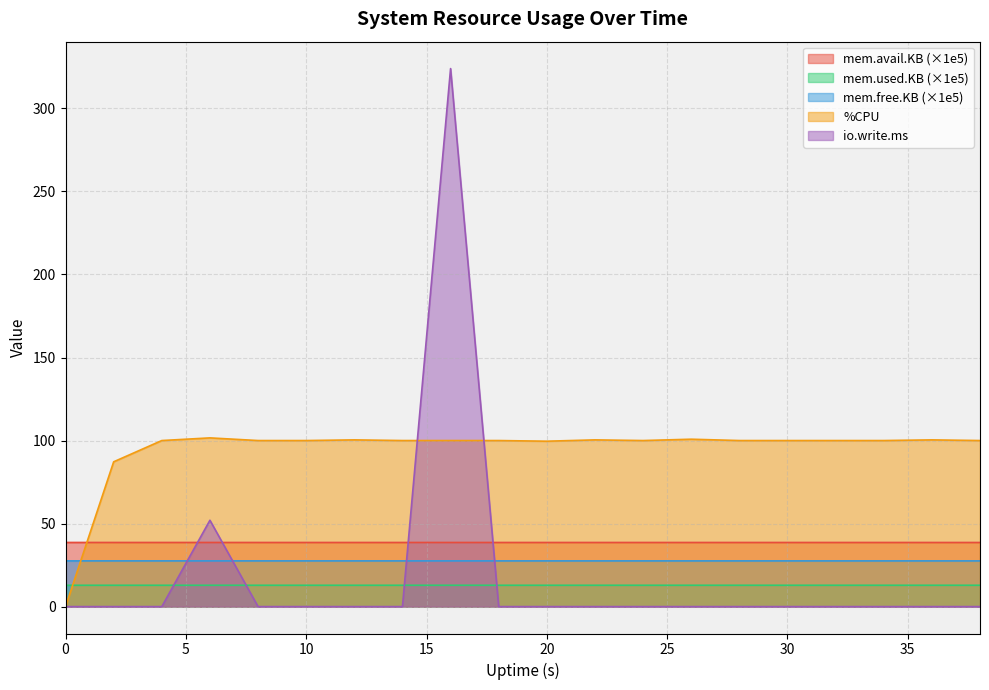

Is it true that %CPU equals 173.5 at 38?

False